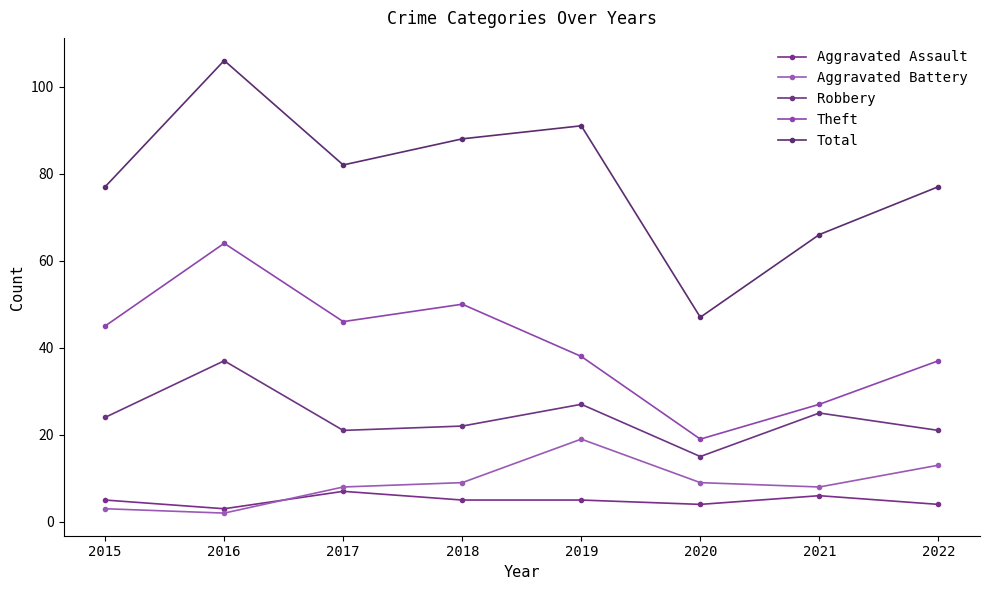

How many series are shown in this chart?

5